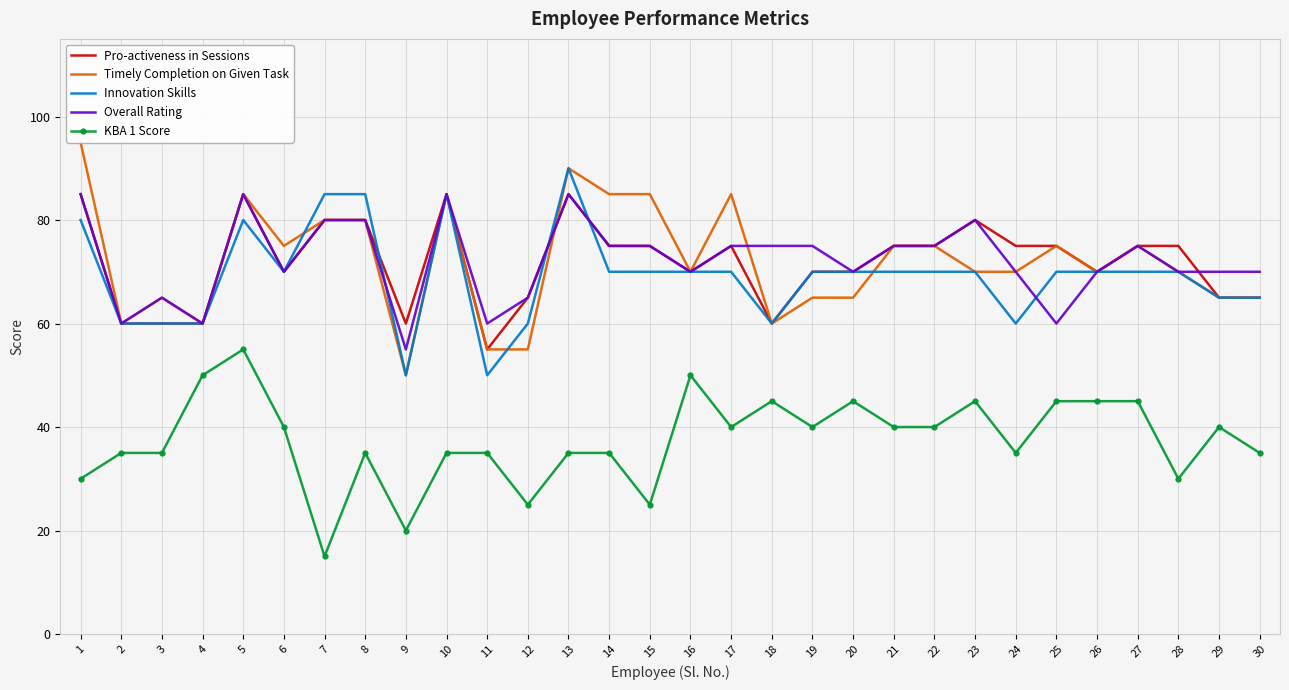

At which category is the sum across all series the highest?

5